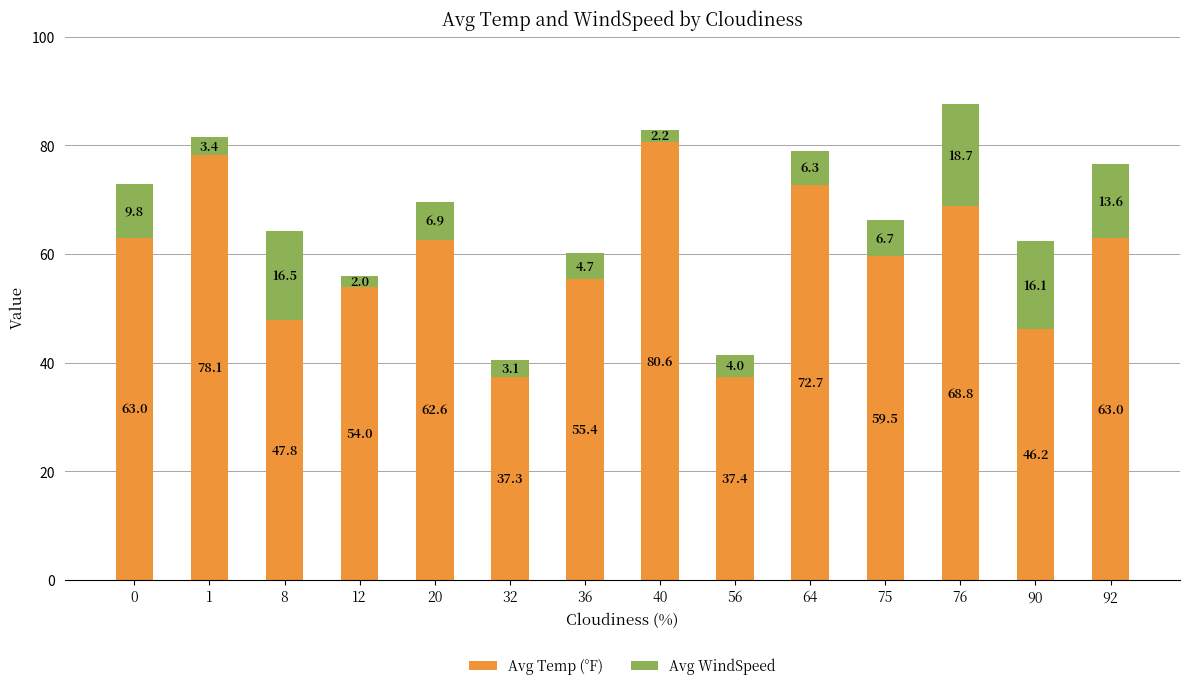

What is the total value across all series at 8?

64.2